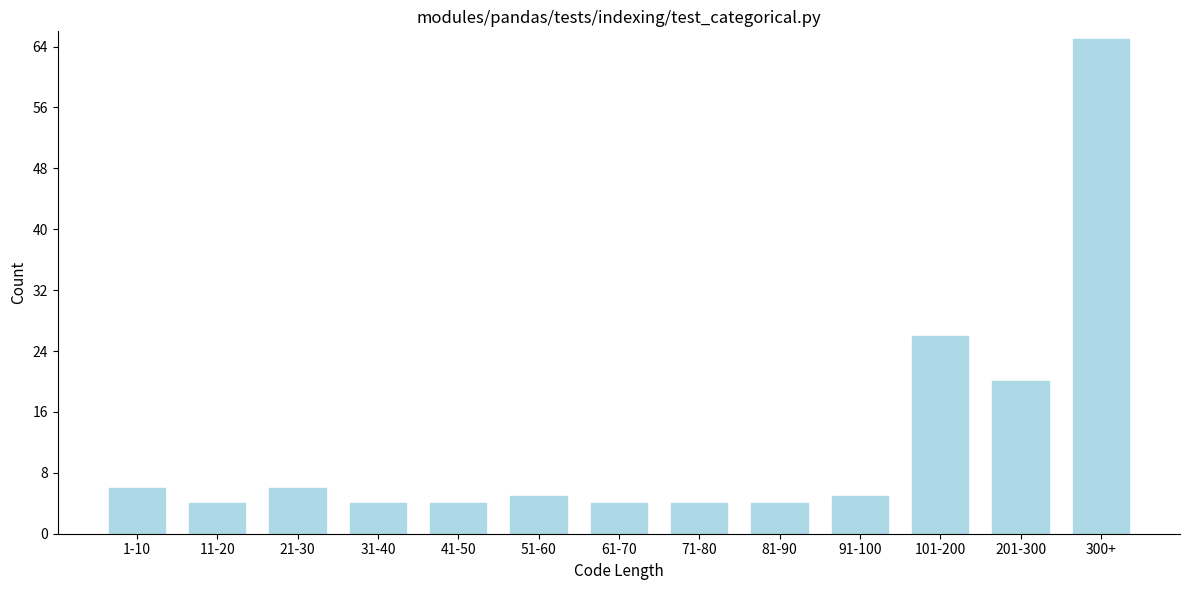

Reading right to left, extract all data points from this chart.

300+=65	201-300=20	101-200=26	91-100=5	81-90=4	71-80=4	61-70=4	51-60=5	41-50=4	31-40=4	21-30=6	11-20=4	1-10=6